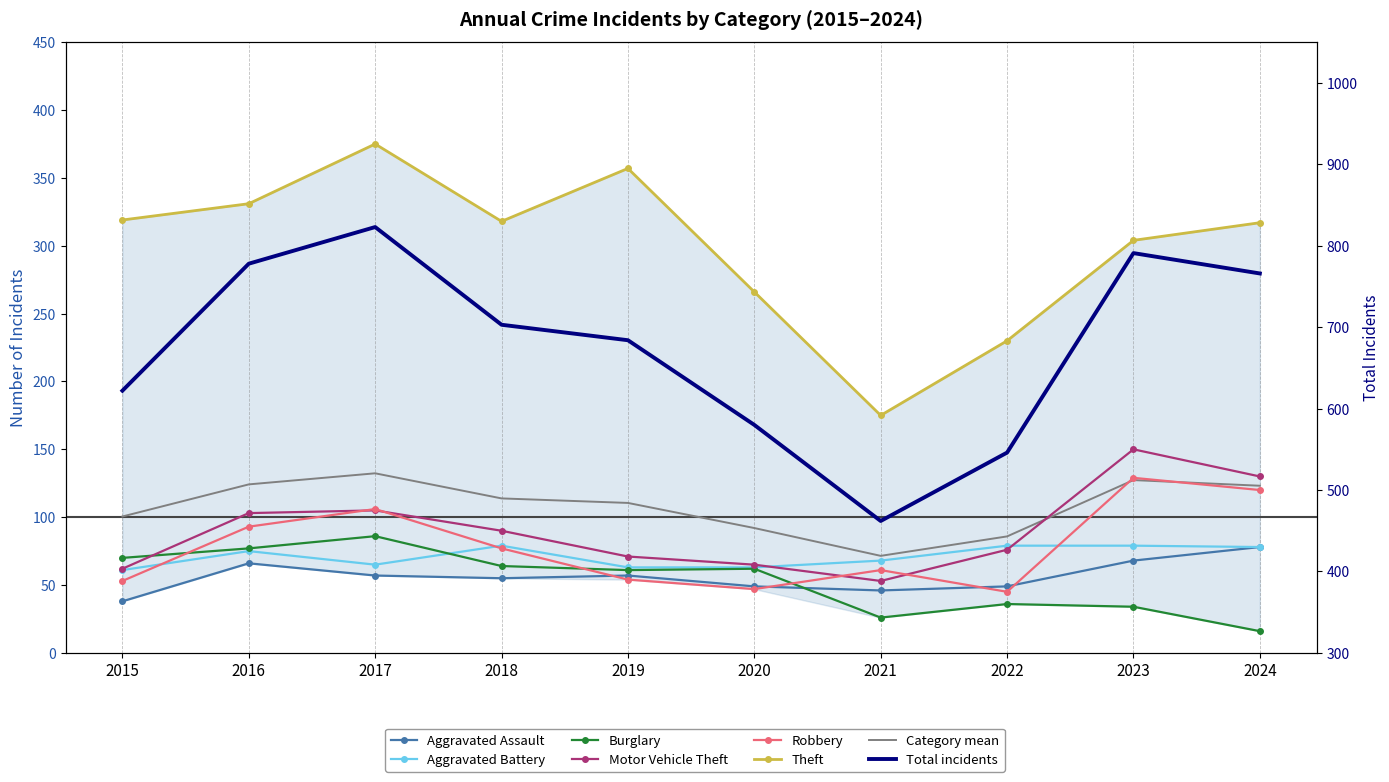

At 2022, list the series in order from smallest to largest.

Burglary, Robbery, Aggravated Assault, Motor Vehicle Theft, Aggravated Battery, Theft